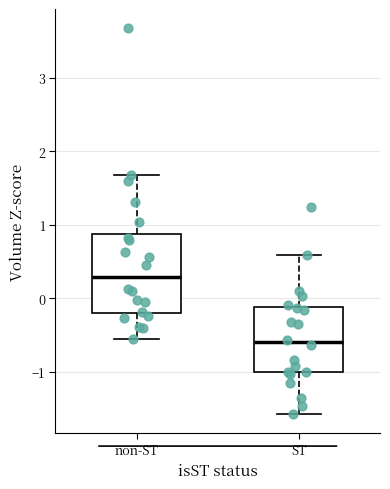

Which box has the highest median line?

non-ST